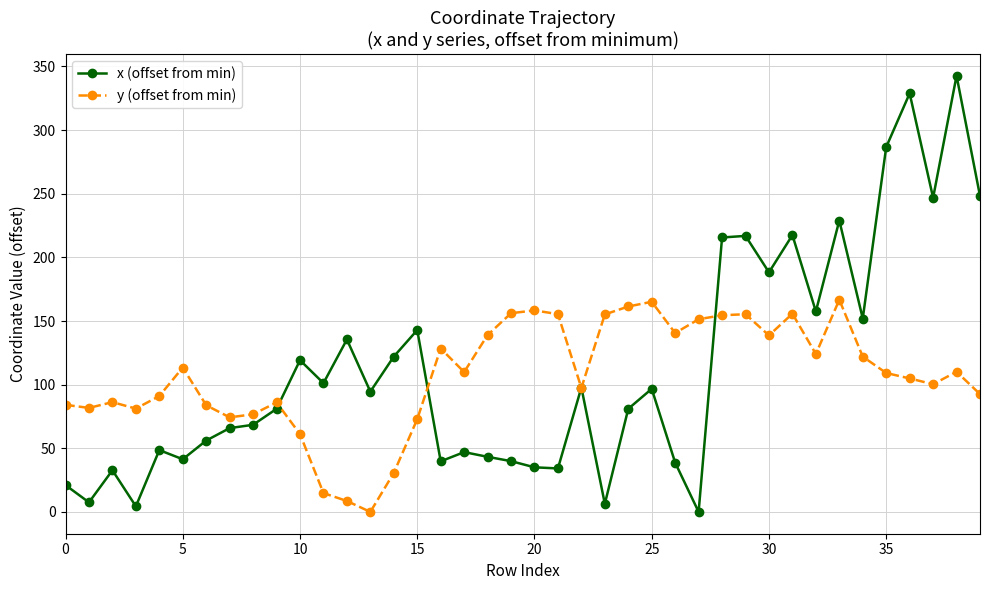

Rank the series by their average value, from lowest to highest.

y (offset from min), x (offset from min)